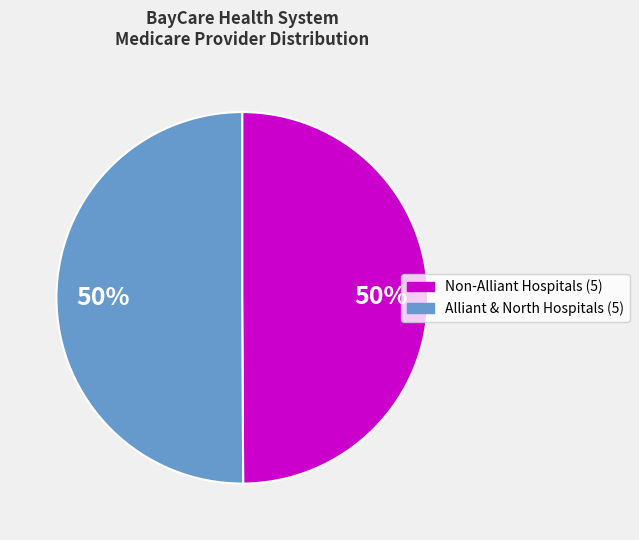

To the nearest percent, what is the average slice percentage?

50%